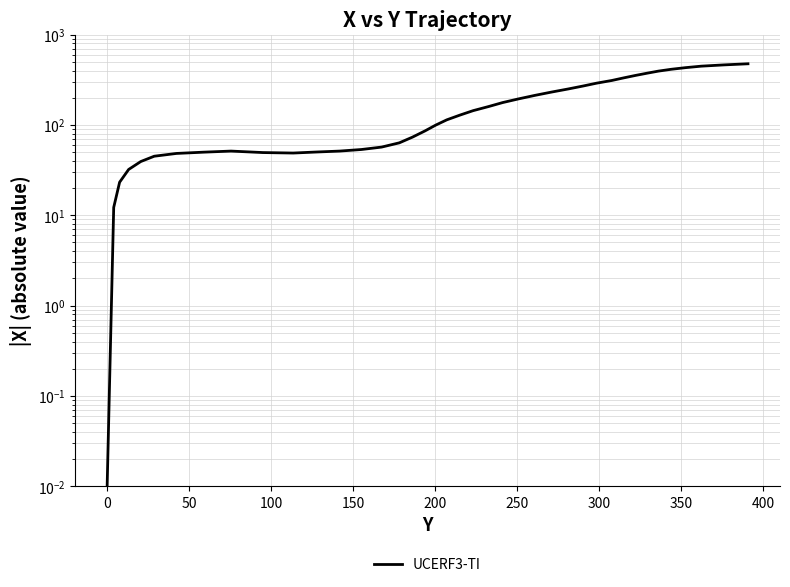

How many categories are shown in the chart?

40